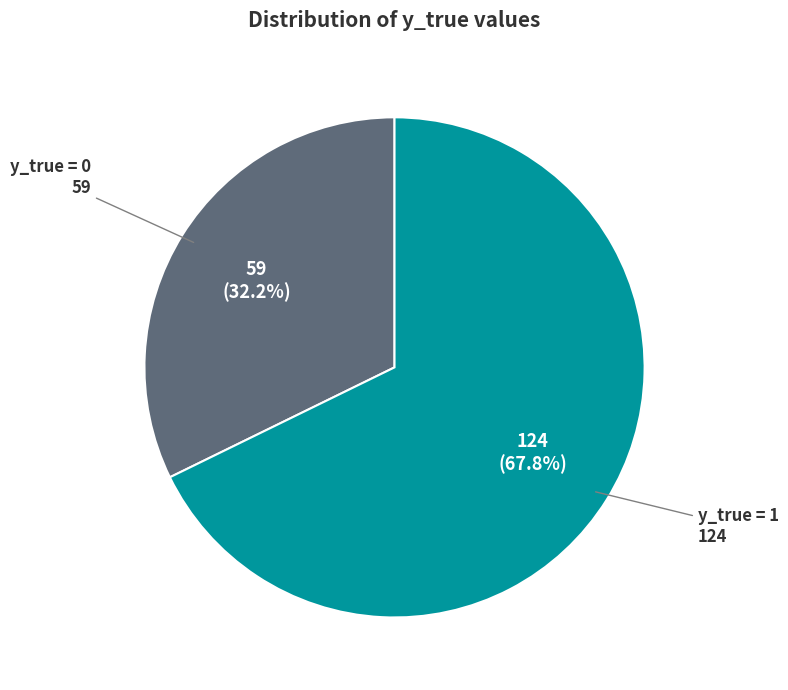

To the nearest percent, what portion does y_true = 1 represent?

68%